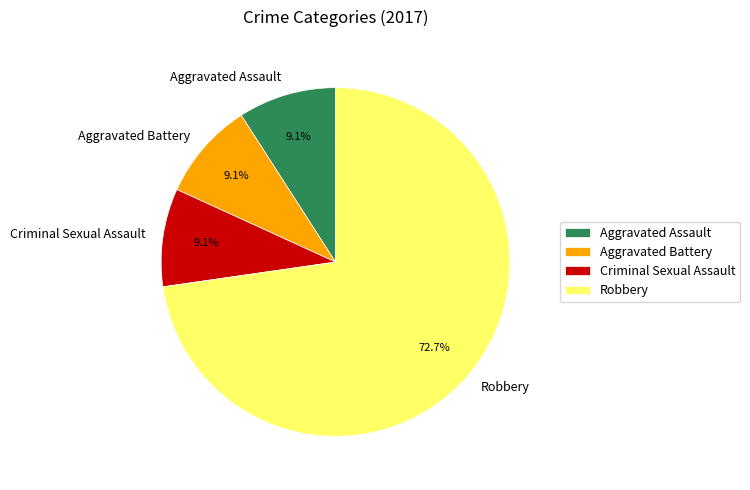

To the nearest percent, what portion does Criminal Sexual Assault represent?

9%